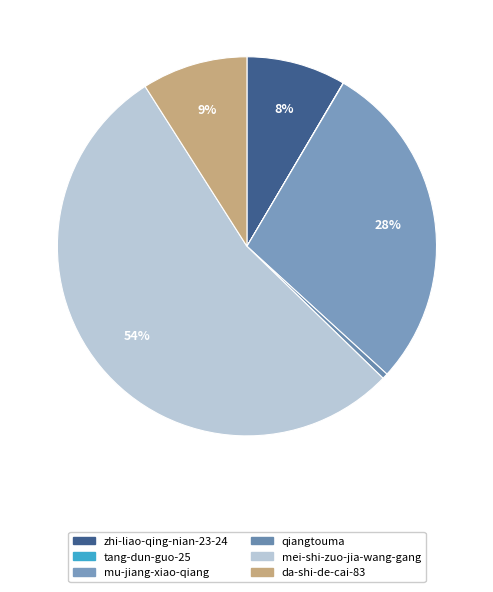

What is the total percentage of tang-dun-guo-25 and qiangtouma?

0.5%